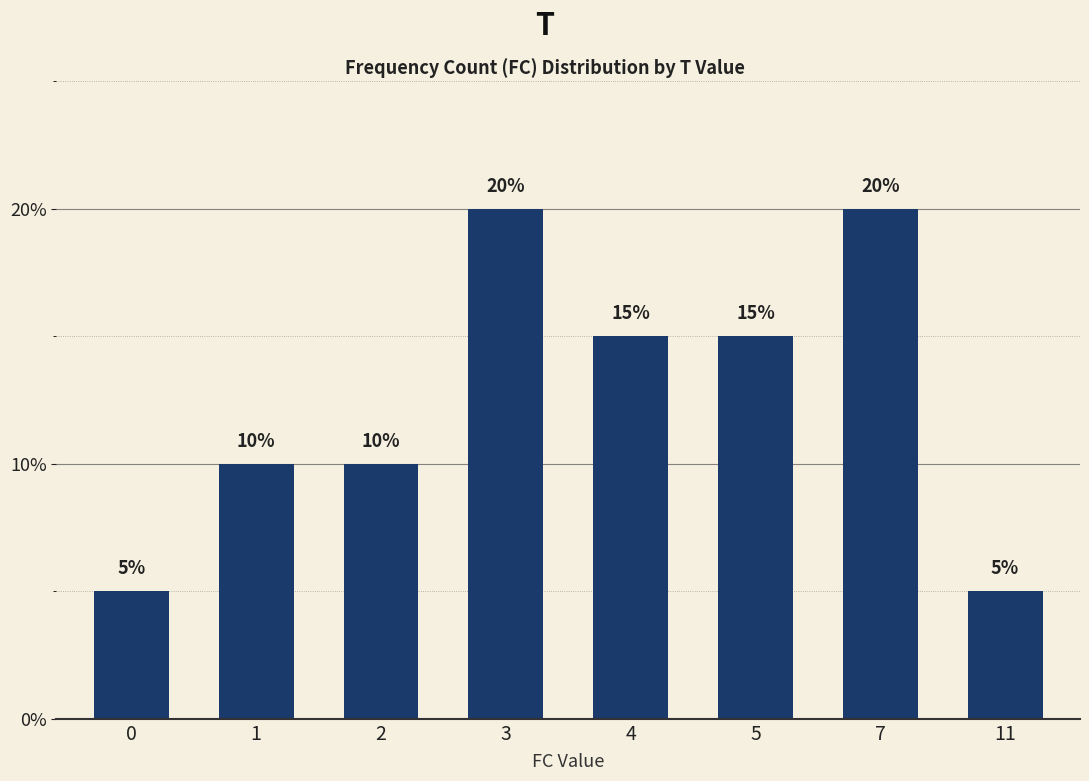

Count the values in the range 10 to 20.

6